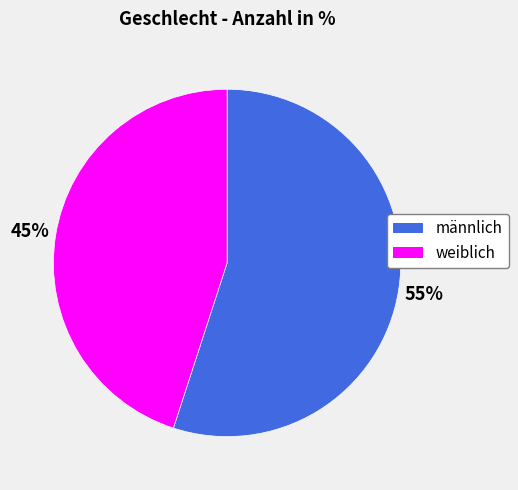

Which slice is the largest?

männlich